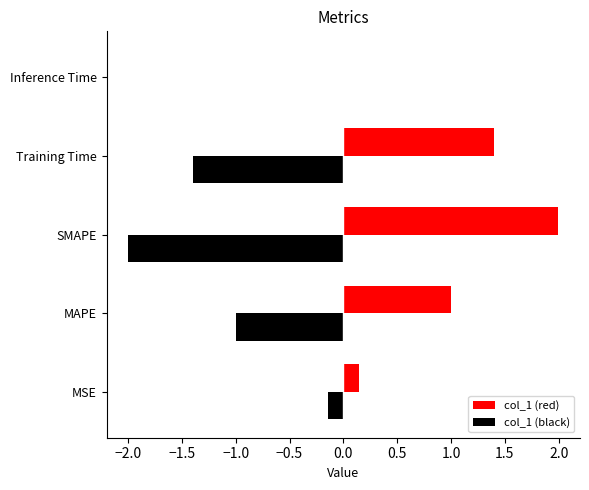

What is the average value of the col_1 (black) series?

-0.9